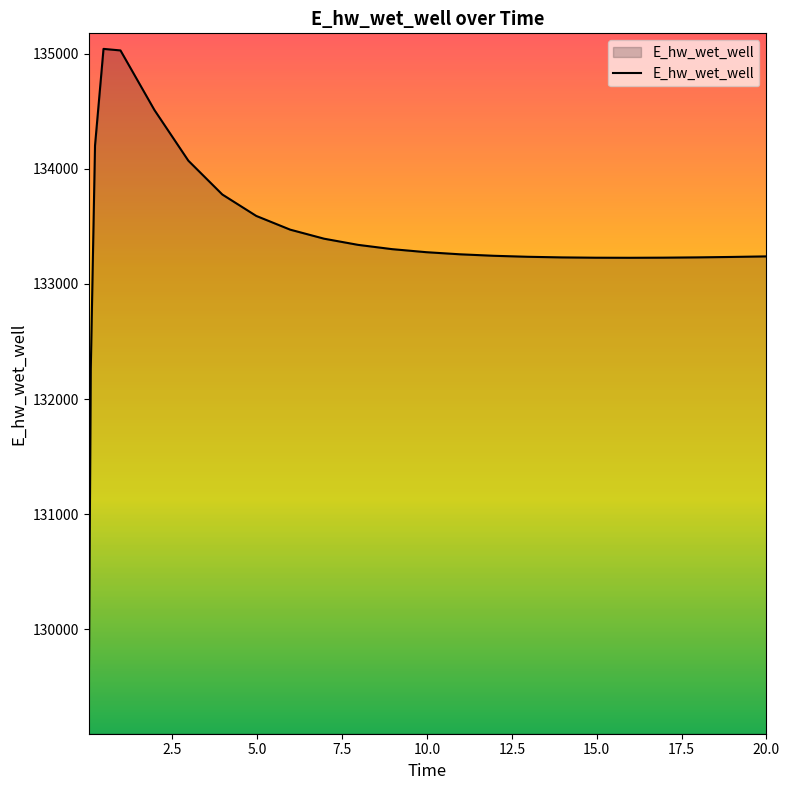

What is the minimum value shown in the chart?

129223.8